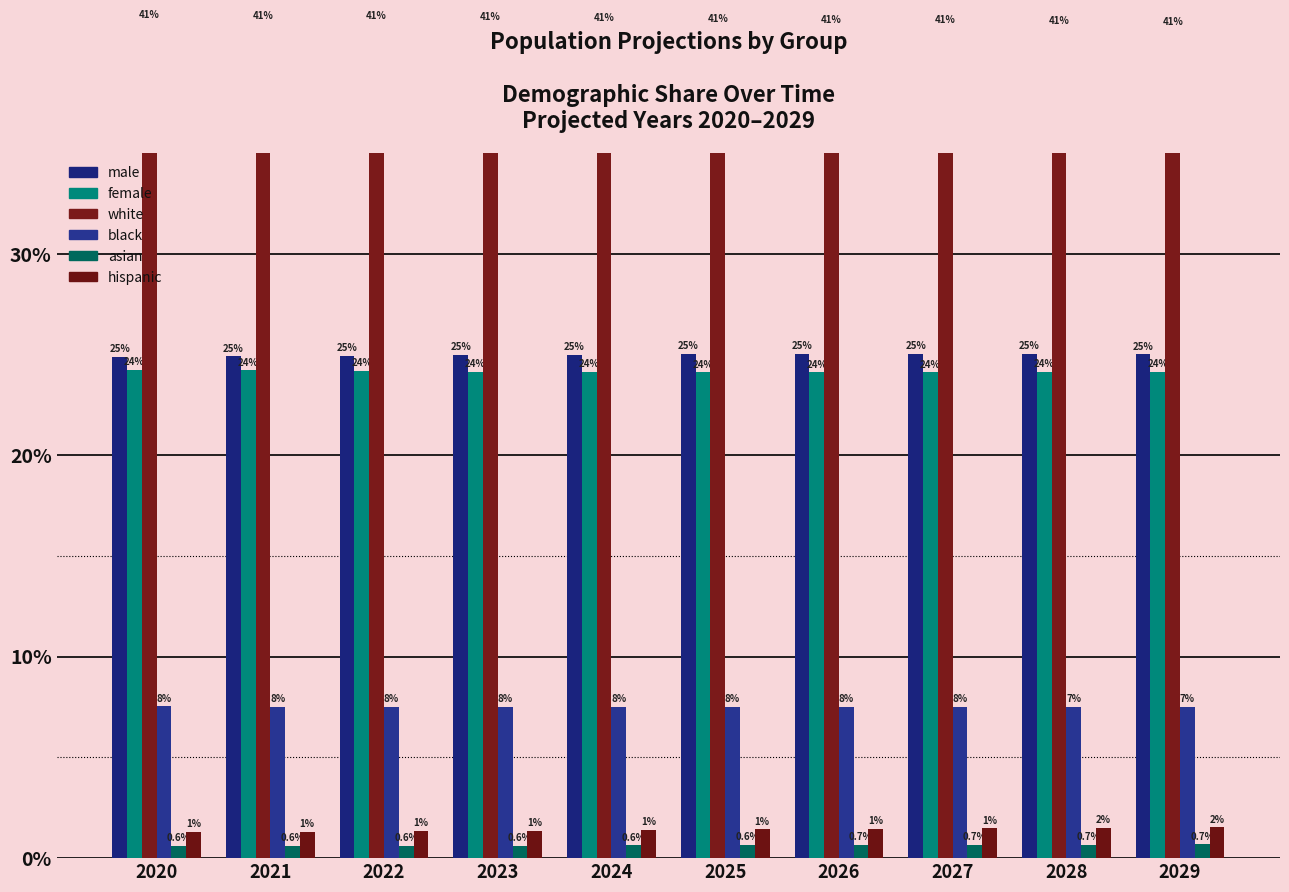

How many groups of bars are there?

10